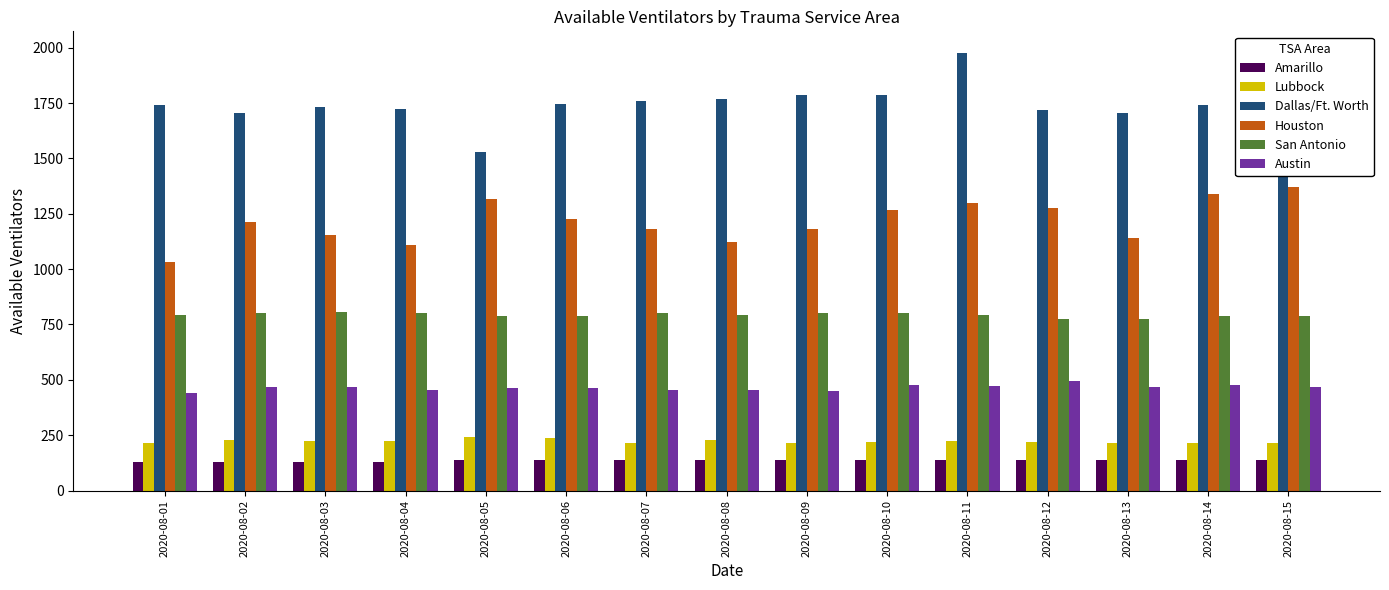

What is the sum of the Austin values at 2020-08-06 and 2020-08-02?

933